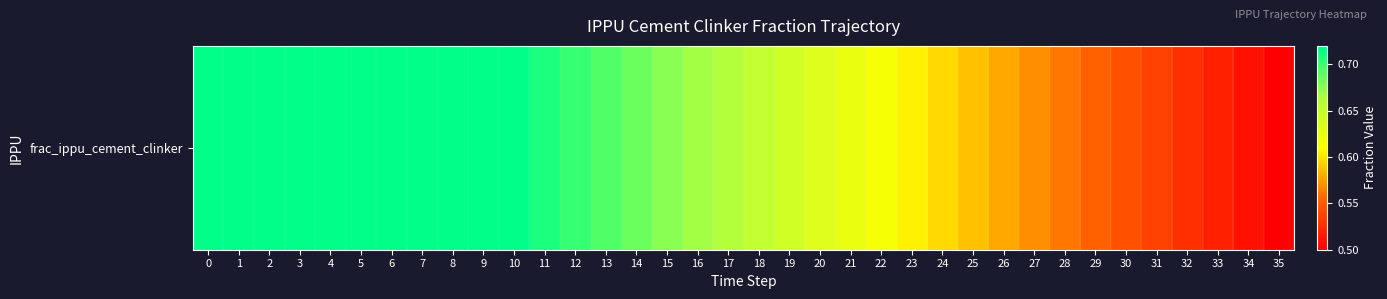

Where is the data nearest to the value 0?

35